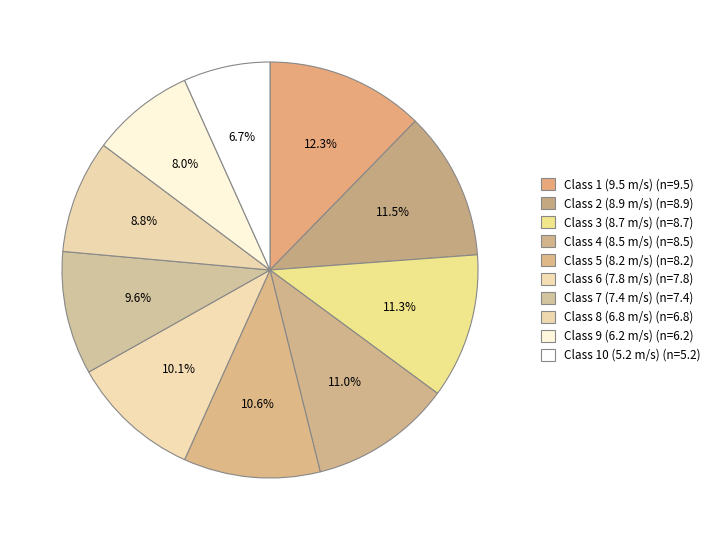

Is Class 8 (6.8 m/s) the majority of the pie?

No